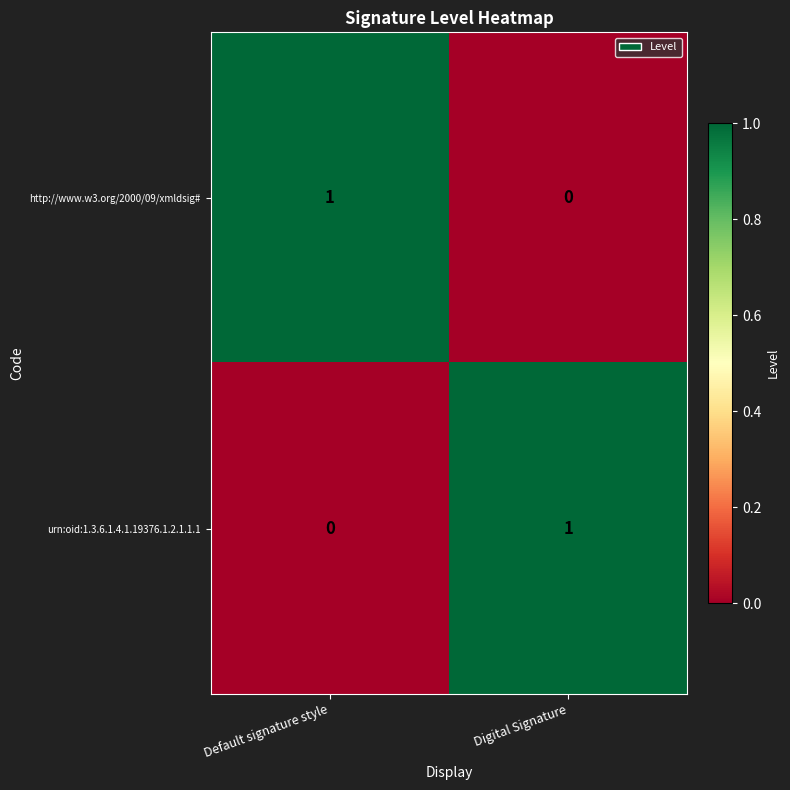

At which label does urn:oid:1.3.6.1.4.1.19376.1.2.1.1.1 reach its peak?

Digital Signature